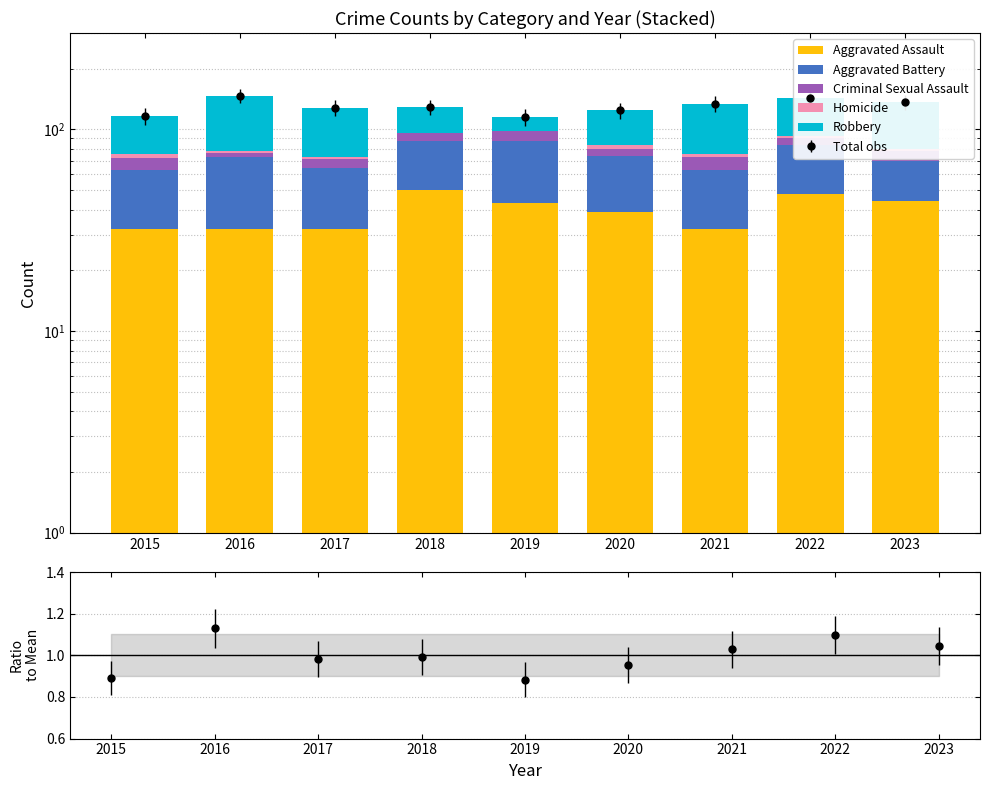

The Aggravated Battery series shows 36 at 2022. True or false?

True